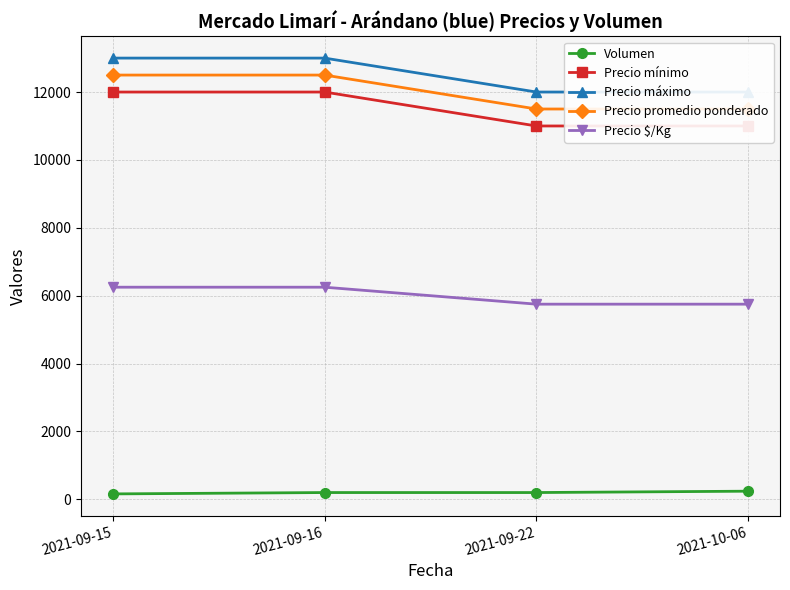

What position from the right is 2021-09-16?

3